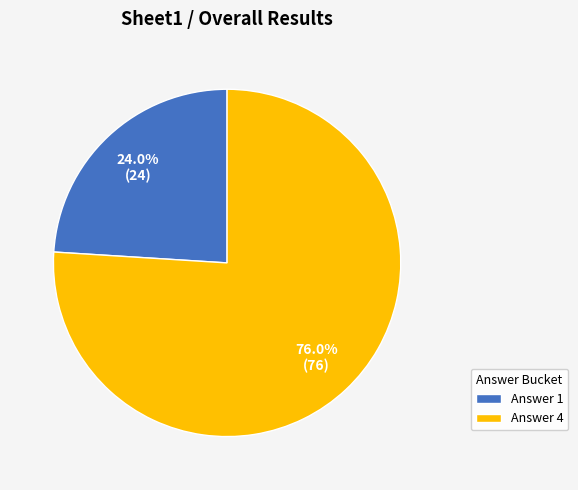

Which slice represents more than half of the pie?

Answer 4